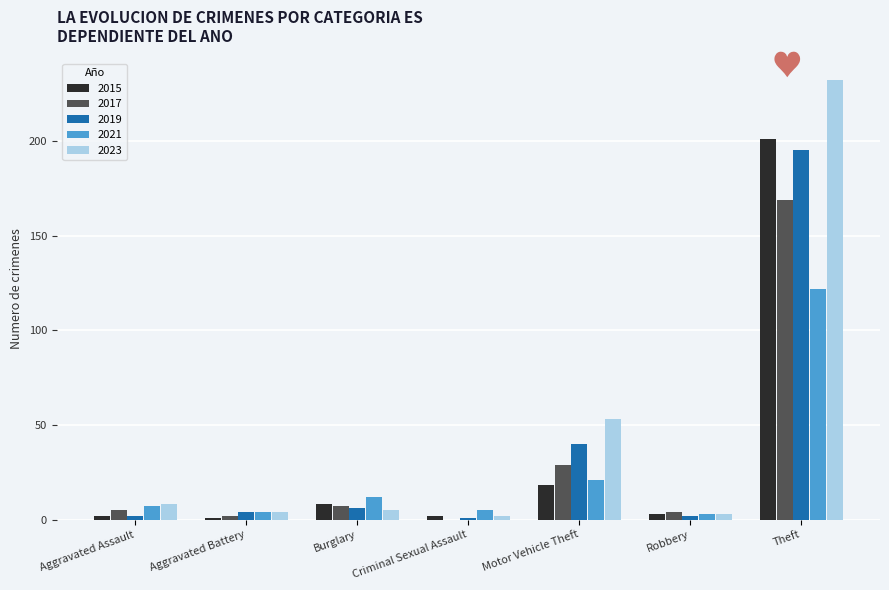

Are the bars horizontal?

No